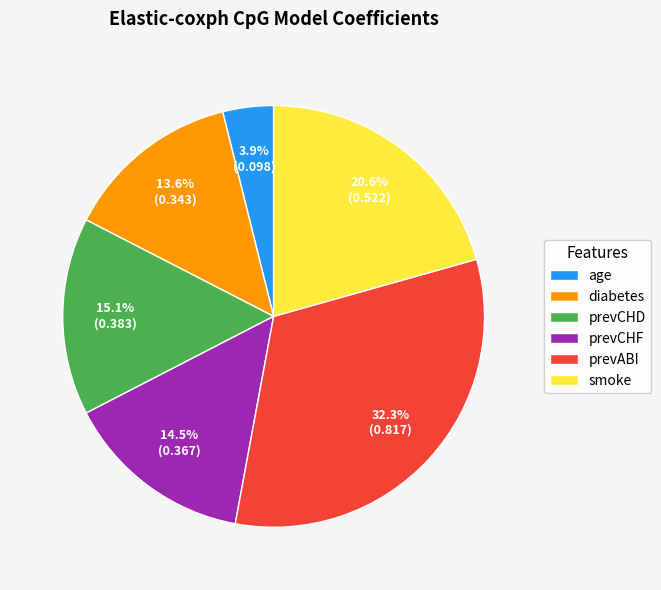

Does prevCHD account for over 50% of the chart?

No